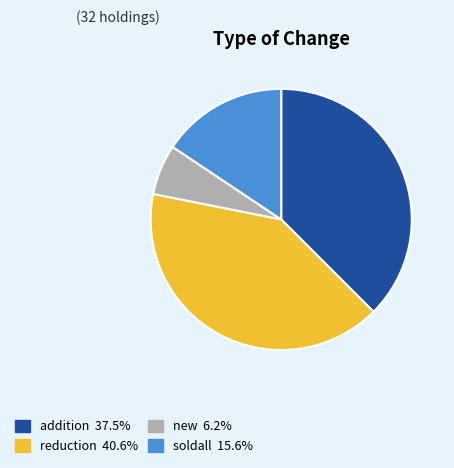

Is the sum of new and soldall greater than half?

No